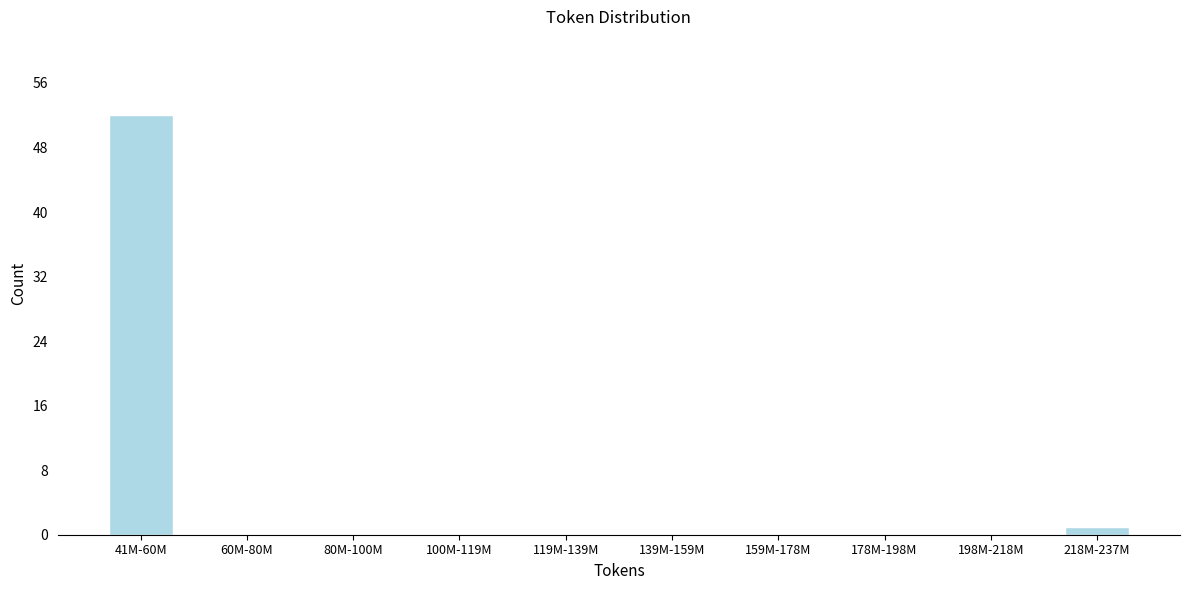

Reading left to right, what are all the values shown in this chart?

41M-60M=52	60M-80M=0	80M-100M=0	100M-119M=0	119M-139M=0	139M-159M=0	159M-178M=0	178M-198M=0	198M-218M=0	218M-237M=1